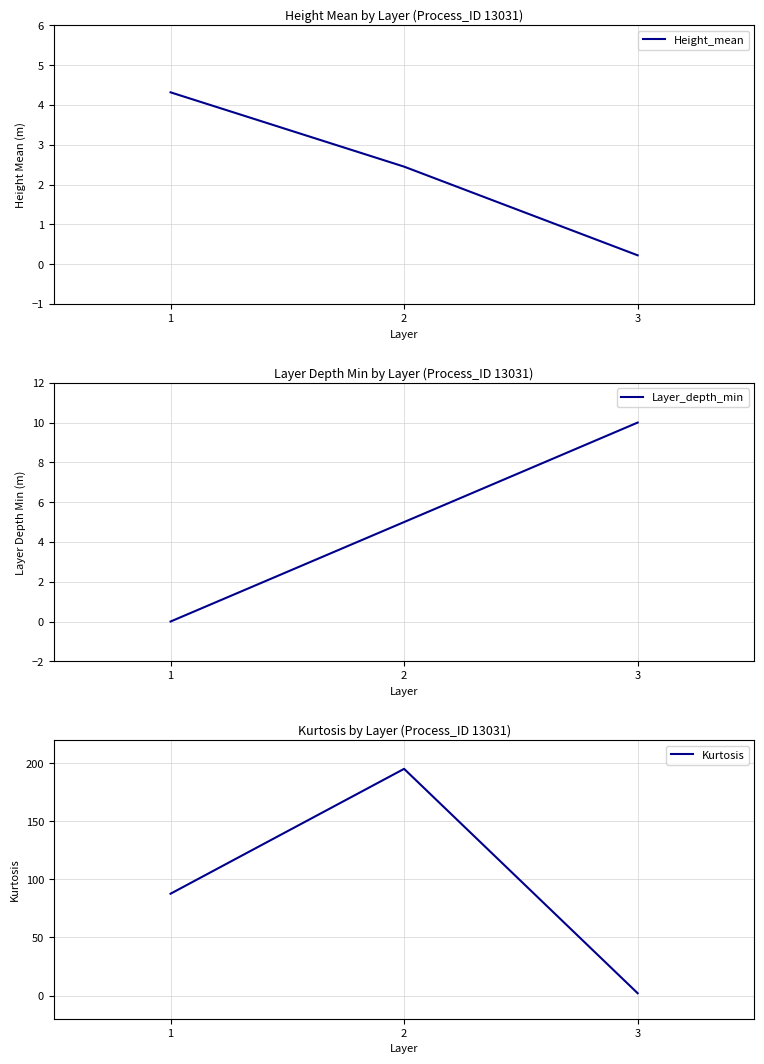

Reading left to right, what are all the values shown in this chart?

Height_mean: 1=4.3	2=2.4	3=0.2
Layer_depth_min: 1=0.0	2=5.0	3=10.0
Kurtosis: 1=87.7	2=195.3	3=2.0